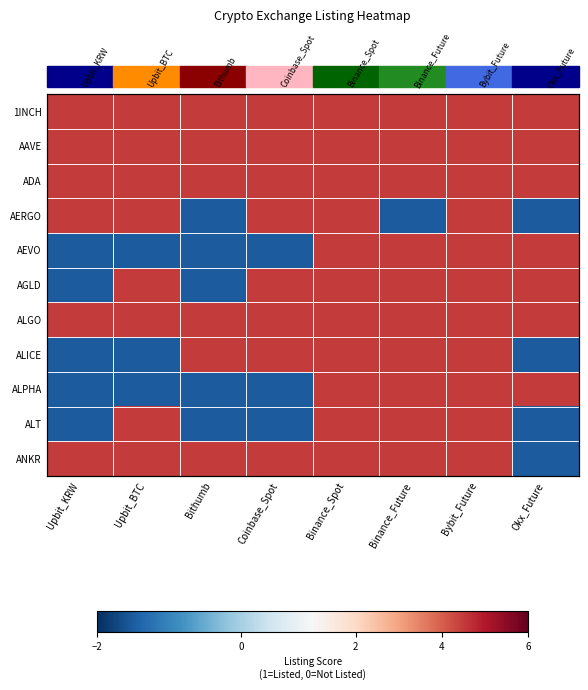

Which series has the widest spread of values?

AERGO